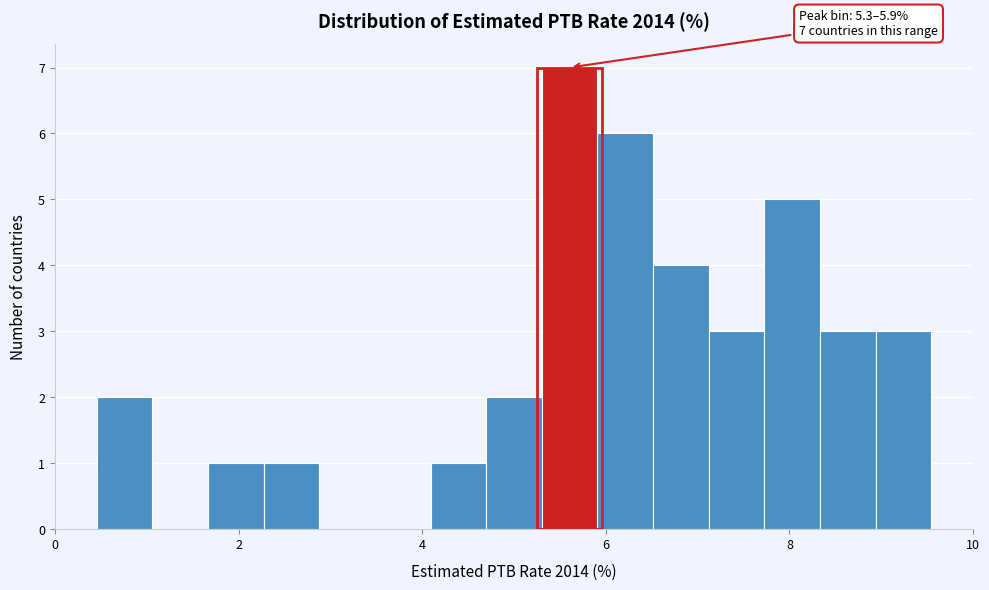

Read against the x-axis, roughly where is the centre of the tallest bar?

5.6